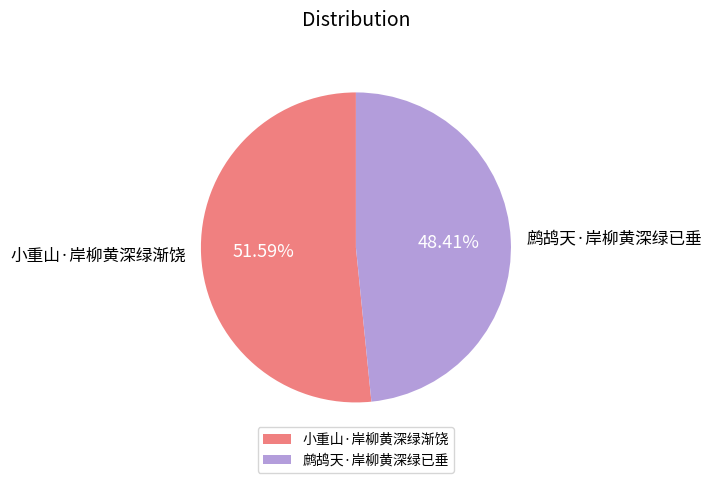

Does any single category account for the majority?

Yes